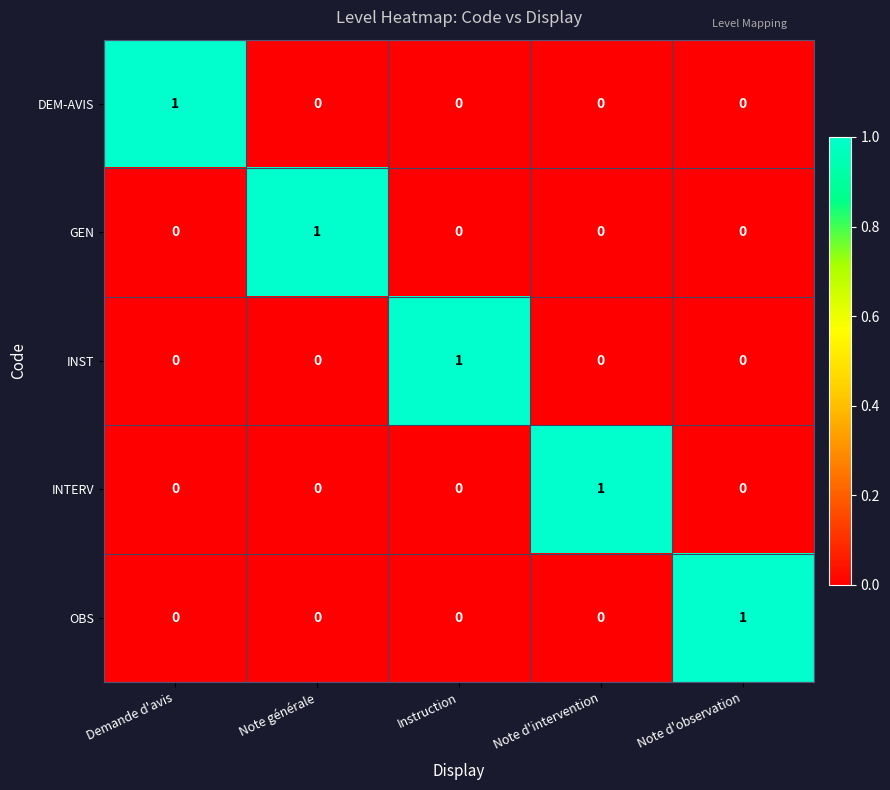

True or false: DEM-AVIS has a value of 0 at Note générale.

True